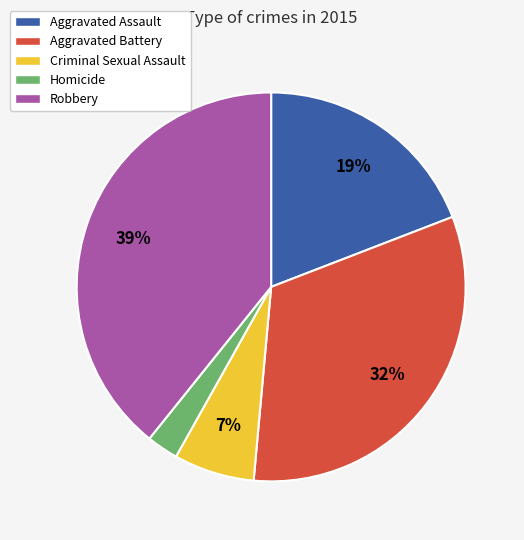

Is there a majority slice in this chart?

No